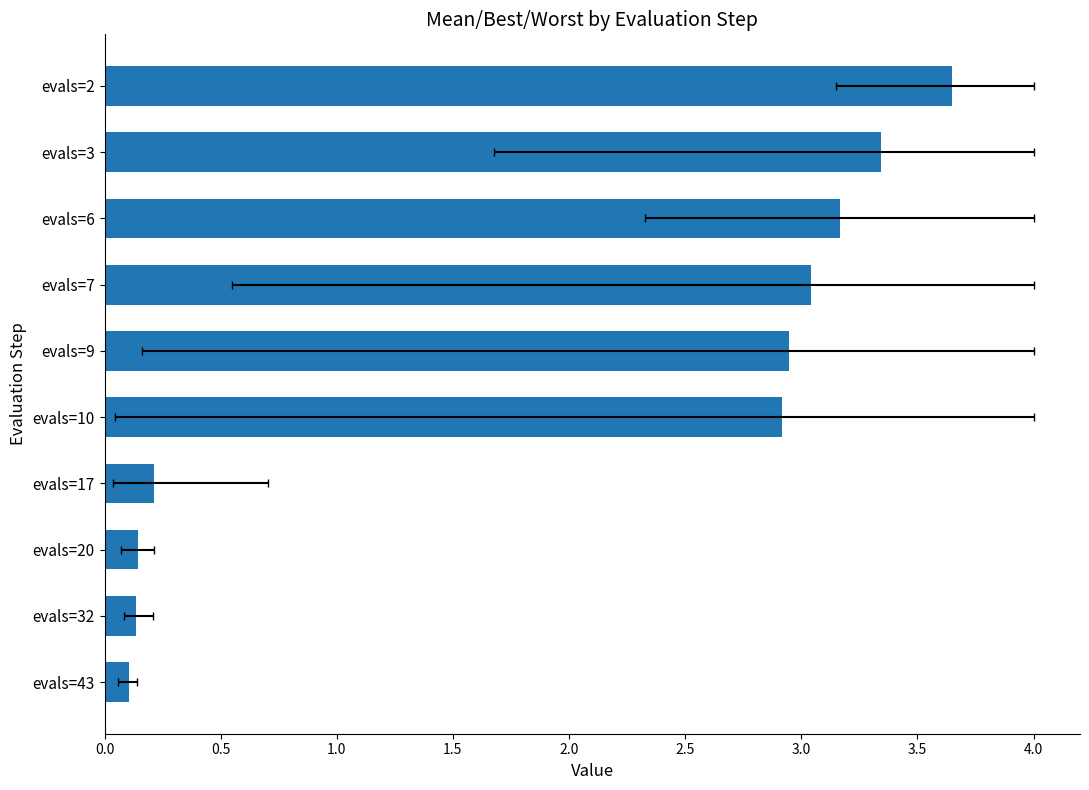

How many bars are there in total?

10